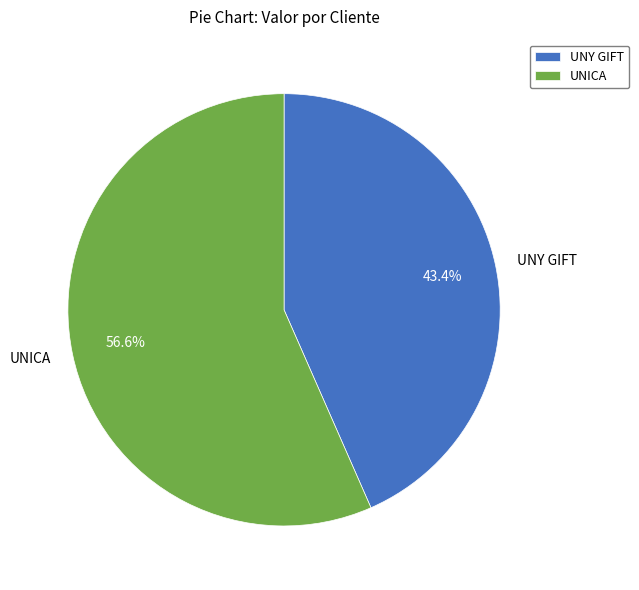

What percentage do UNICA and UNY GIFT together represent?

100.0%